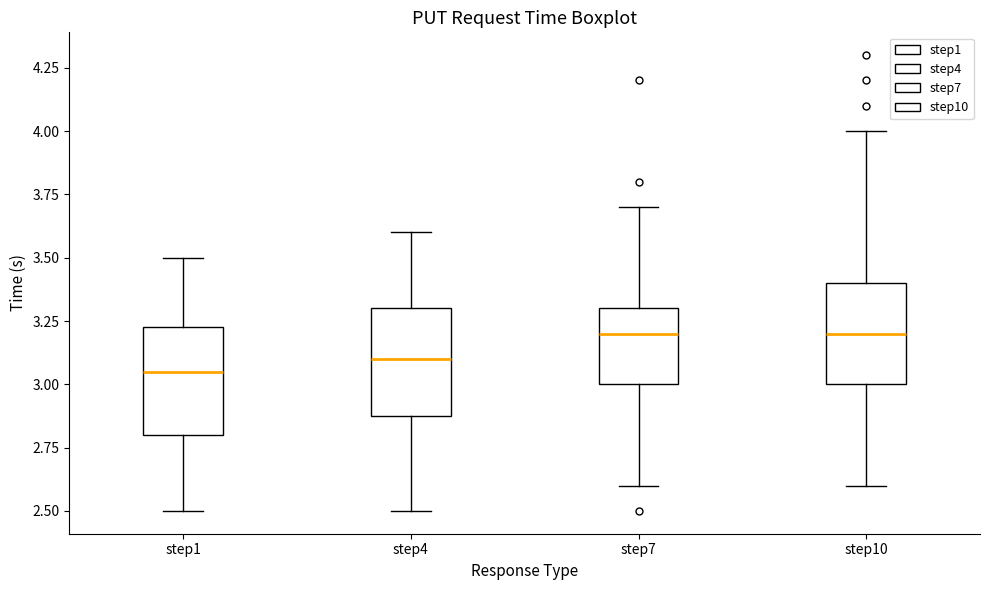

Where is the upper edge of the box for step4 on the y-axis? The values are not printed on the chart, so give them approximately, as read against the axis.

3.30